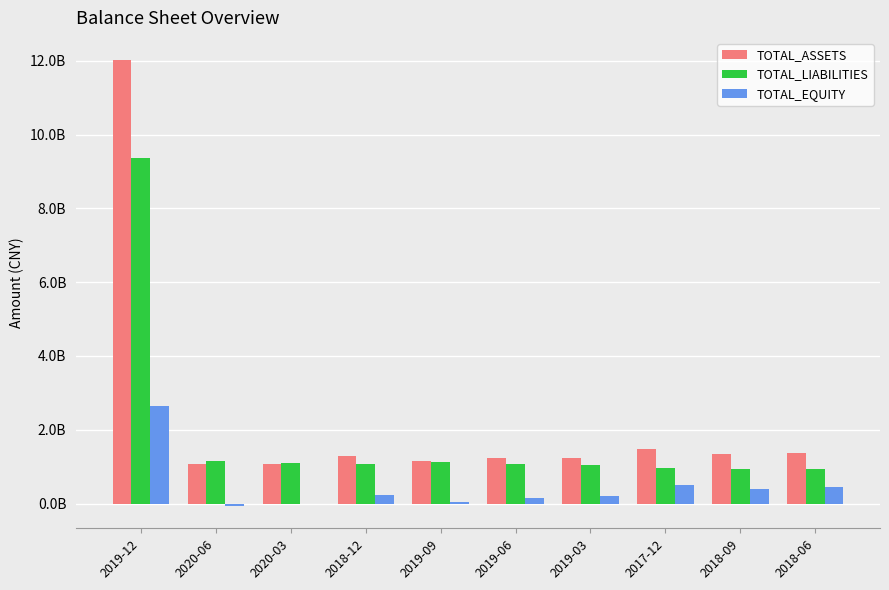

Which category has the highest value in the TOTAL_LIABILITIES series?

2019-12